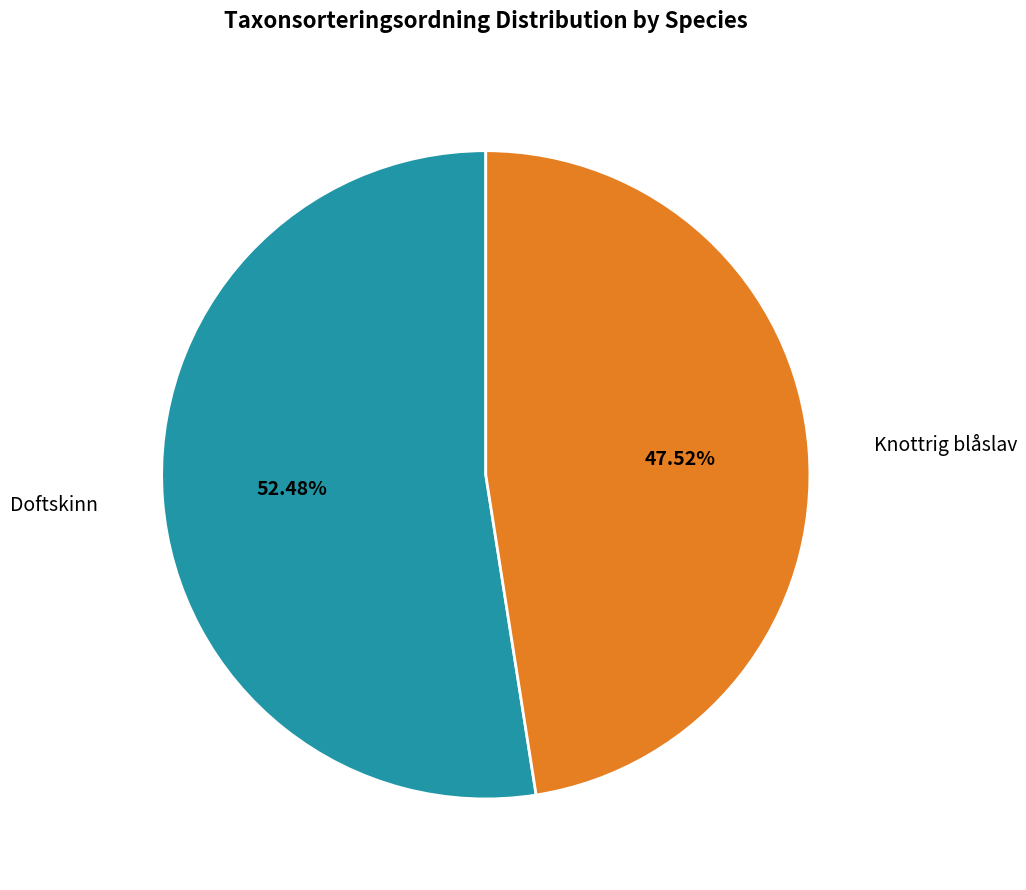

Is there any slice that represents more than half of the pie?

Yes